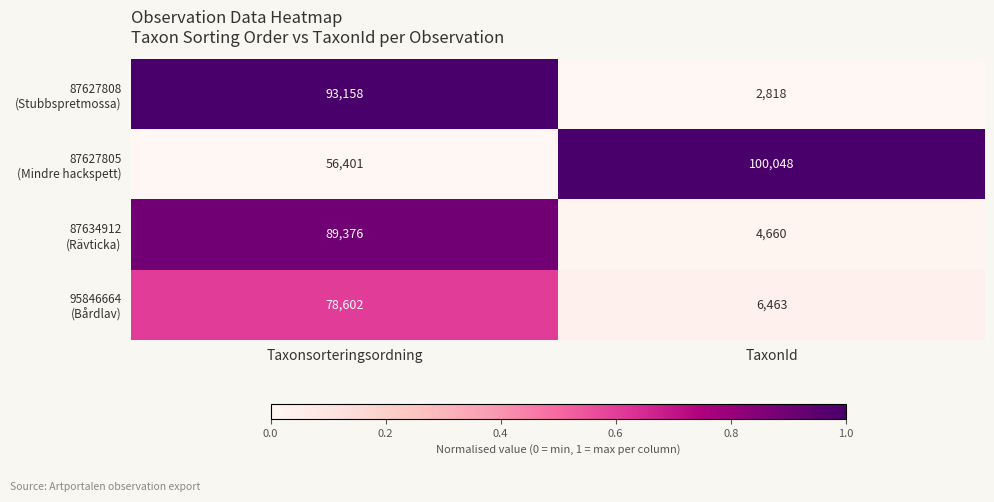

What is the total value across all series at TaxonId?

113989